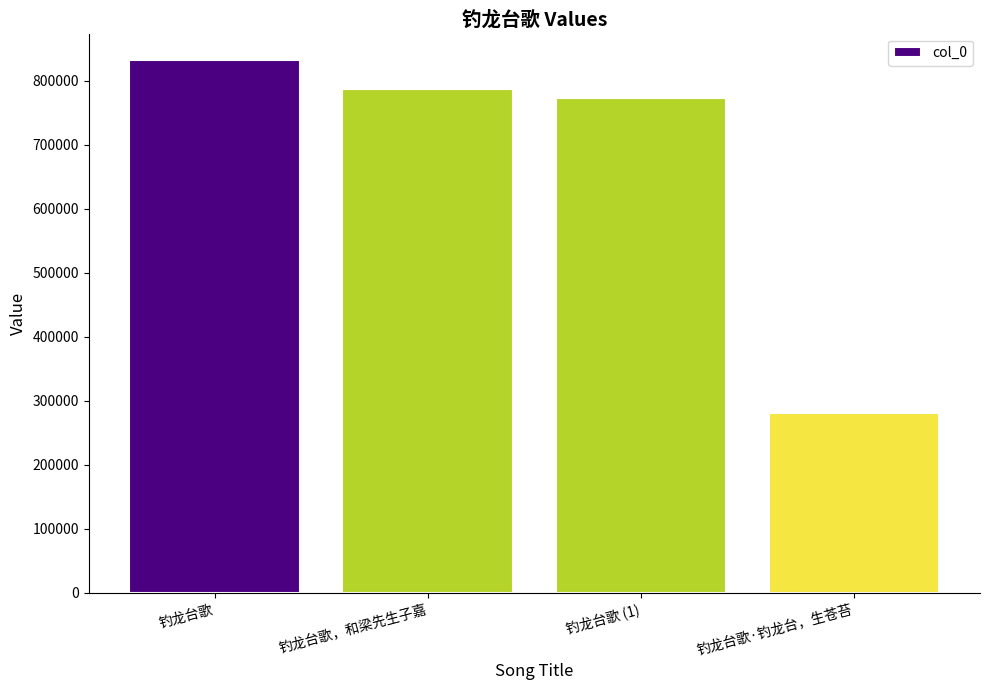

List the labels in order of value, largest first.

钓龙台歌, 钓龙台歌，和梁先生子嘉, 钓龙台歌 (1), 钓龙台歌·钓龙台，生苍苔